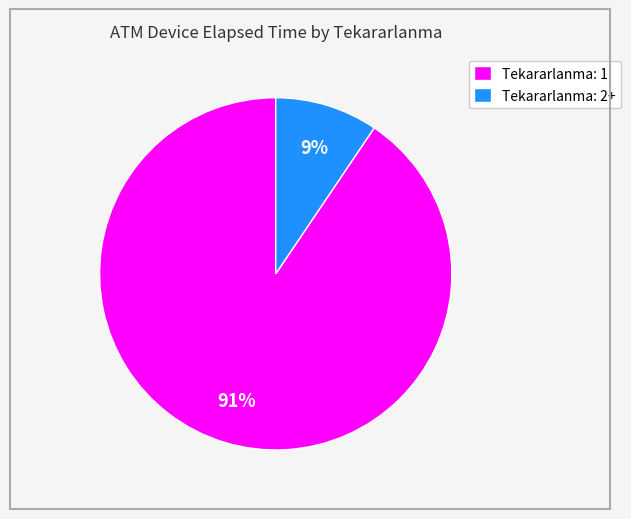

Do Tekararlanma: 1 and Tekararlanma: 2+ together represent more than half of the pie?

Yes